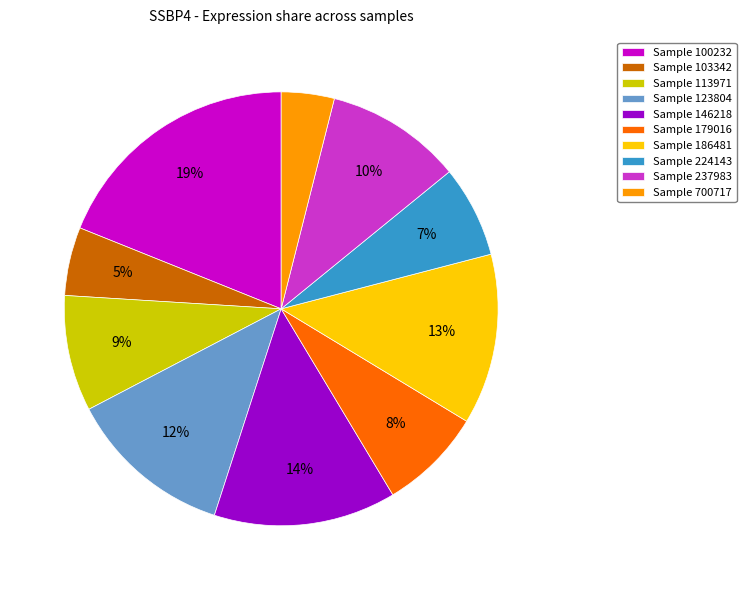

How many segments does this pie chart have?

10